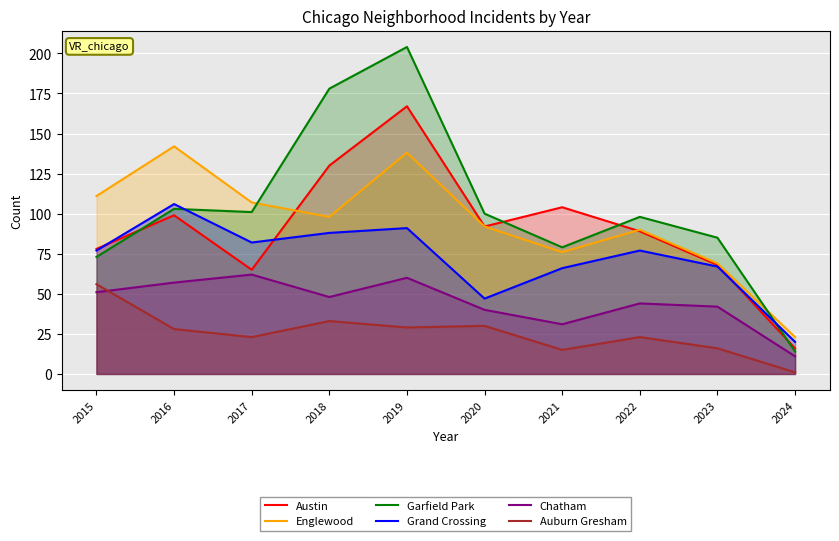

Reading right to left, extract all data points from this chart.

Austin: 2024=16	2023=68	2022=89	2021=104	2020=92	2019=167	2018=130	2017=65	2016=99	2015=78
Englewood: 2024=23	2023=69	2022=90	2021=76	2020=92	2019=138	2018=98	2017=107	2016=142	2015=111
Garfield Park: 2024=14	2023=85	2022=98	2021=79	2020=100	2019=204	2018=178	2017=101	2016=103	2015=73
Grand Crossing: 2024=20	2023=67	2022=77	2021=66	2020=47	2019=91	2018=88	2017=82	2016=106	2015=77
Chatham: 2024=11	2023=42	2022=44	2021=31	2020=40	2019=60	2018=48	2017=62	2016=57	2015=51
Auburn Gresham: 2024=1	2023=16	2022=23	2021=15	2020=30	2019=29	2018=33	2017=23	2016=28	2015=56